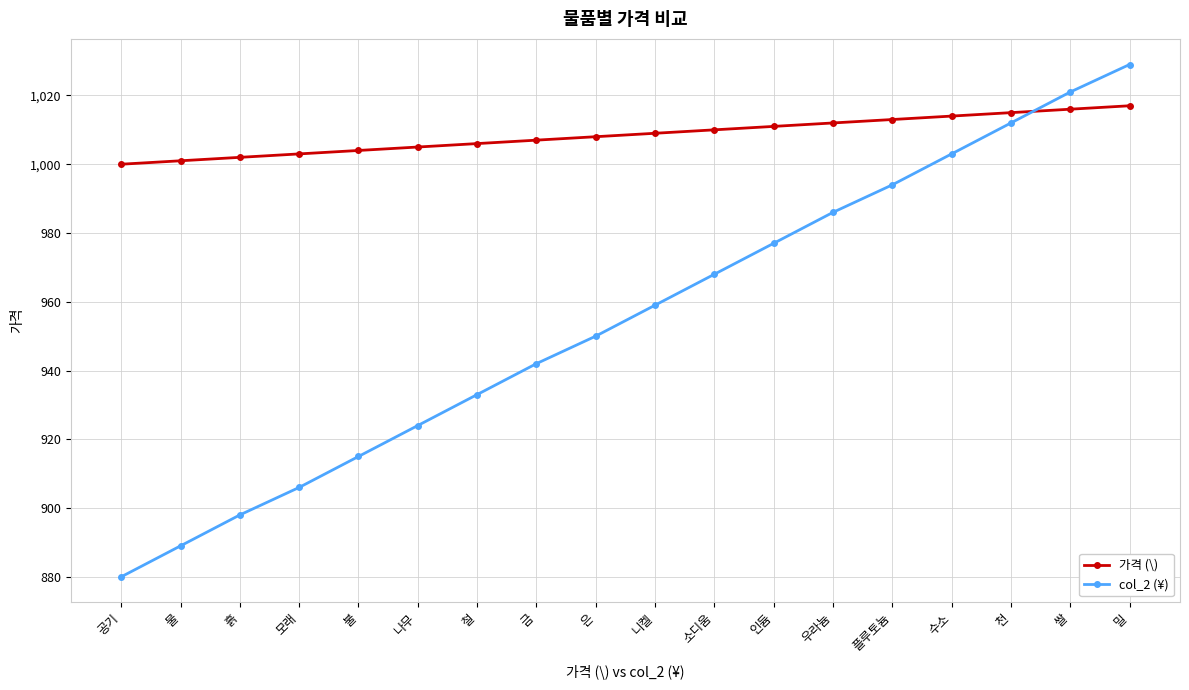

Reading left to right, list all the values displayed in this chart.

가격 (\): 공기=1000	물=1001	흙=1002	모래=1003	불=1004	나무=1005	철=1006	금=1007	은=1008	니켈=1009	소디움=1010	인듐=1011	우라늄=1012	플루토늄=1013	수소=1014	천=1015	쌀=1016	밀=1017
col_2 (¥): 공기=880	물=889	흙=898	모래=906	불=915	나무=924	철=933	금=942	은=950	니켈=959	소디움=968	인듐=977	우라늄=986	플루토늄=994	수소=1003	천=1012	쌀=1021	밀=1029